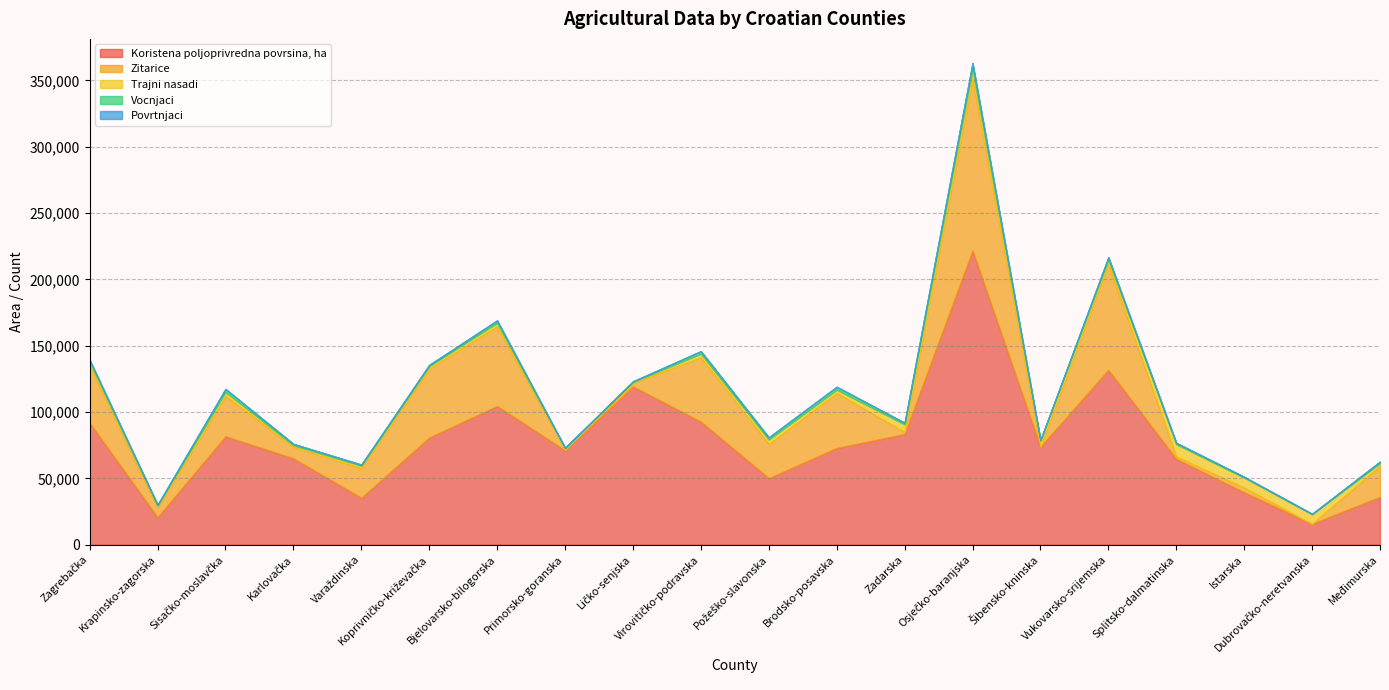

At which label does Koristena poljoprivredna povrsina, ha first exceed 73757?

Zagrebačka